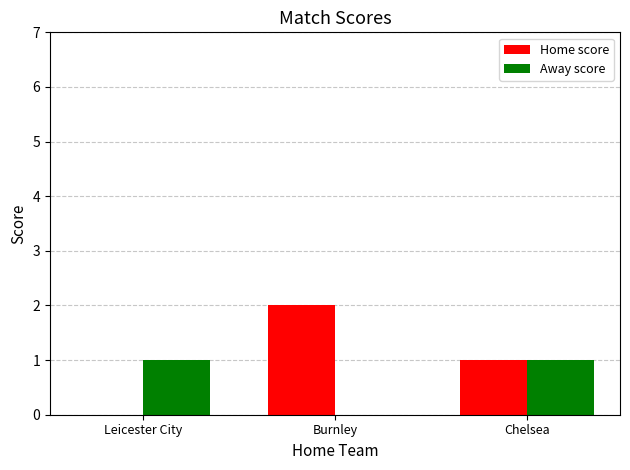

Which series has the largest total across all categories?

Home score